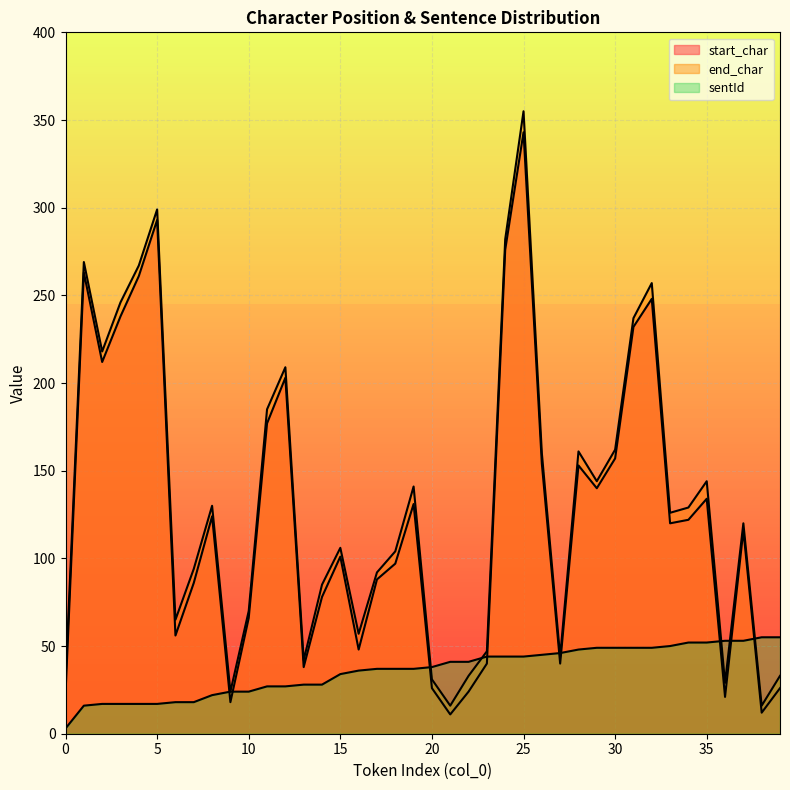

In end_char, how many points are lower than both neighbors (excluding endpoints)?

11